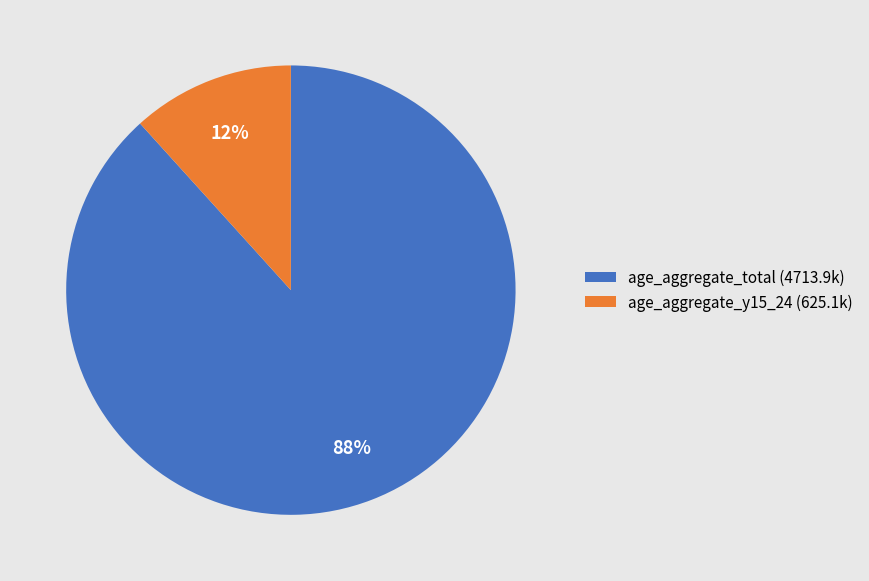

Is the sum of age_aggregate_y15_24 (625.1k) and age_aggregate_total (4713.9k) greater than half?

Yes